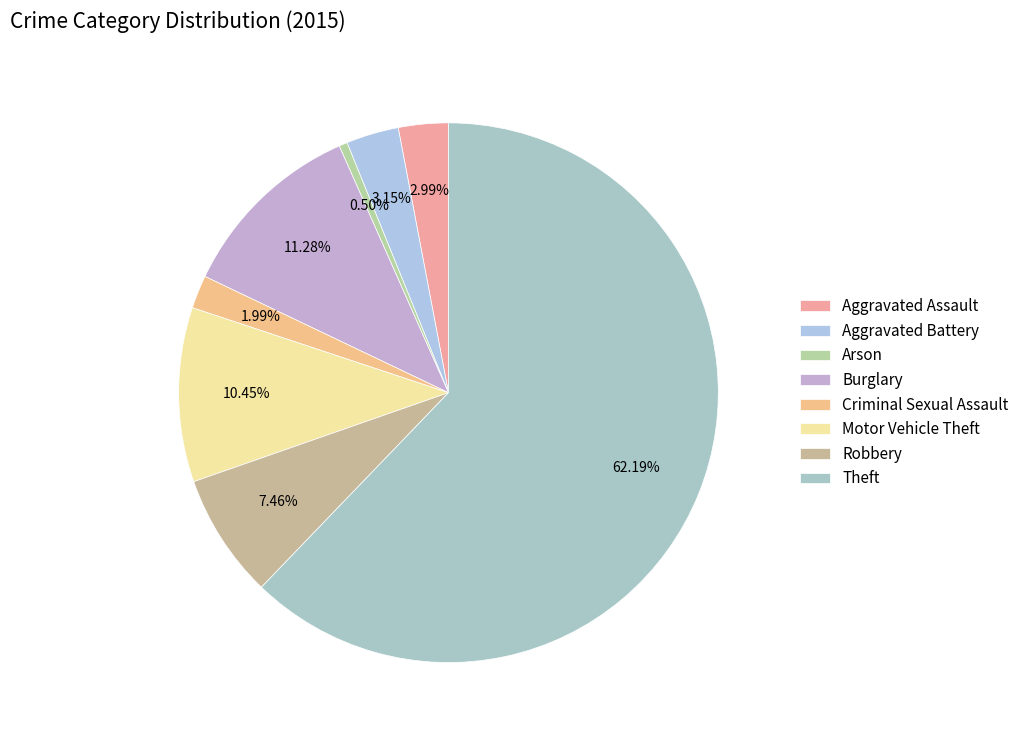

Combined, do Criminal Sexual Assault and Robbery account for over 50%?

No